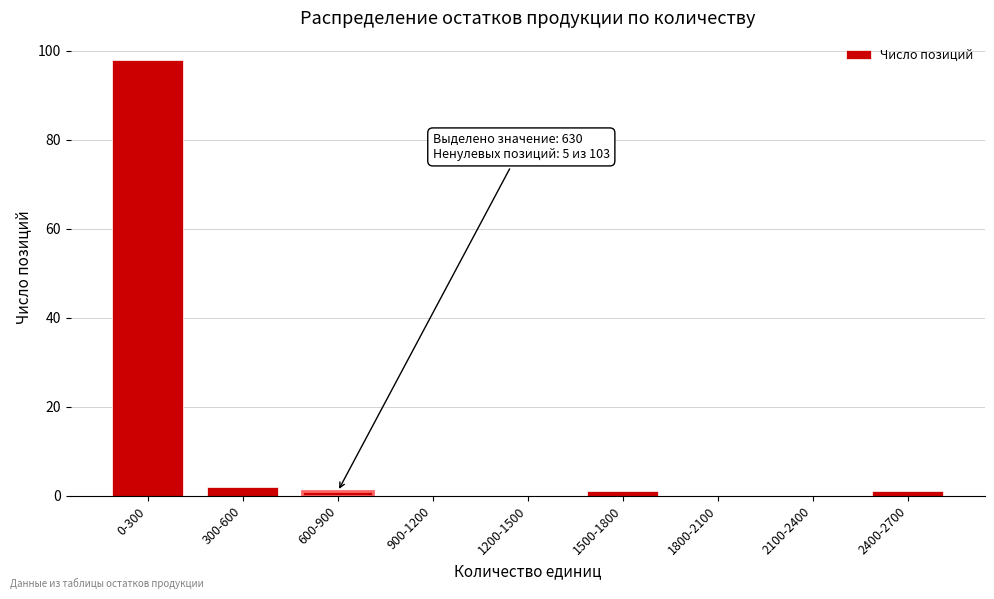

Reading left to right, transcribe all the data shown in this chart.

0-300=98	300-600=2	600-900=1	900-1200=0	1200-1500=0	1500-1800=1	1800-2100=0	2100-2400=0	2400-2700=1